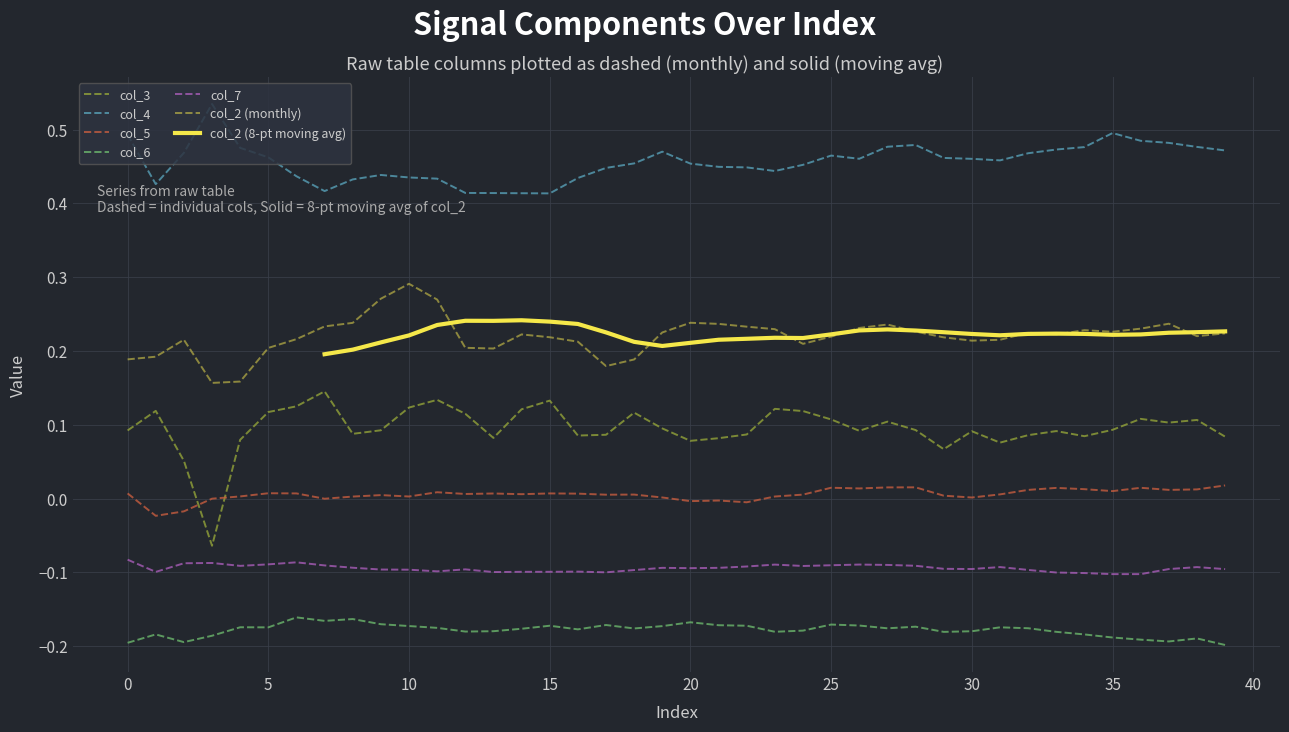

List the series in order of their peak value, lowest first.

col_6, col_7, col_5, col_3, col_2, col_4